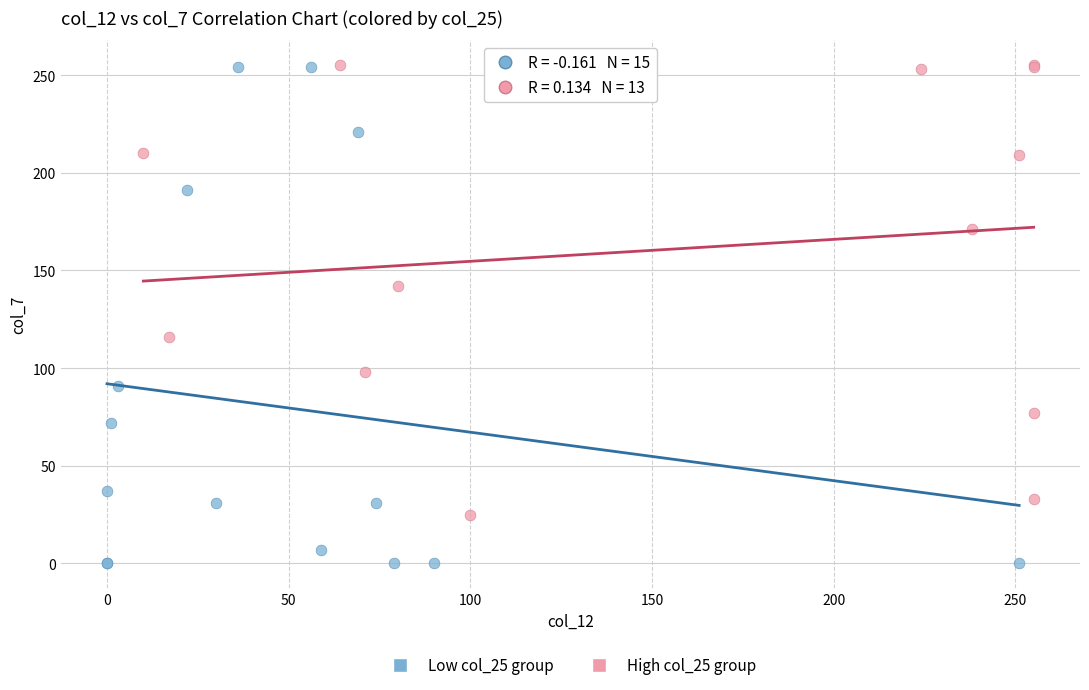

Which series has the widest spread of Y values?

Low col_25 group